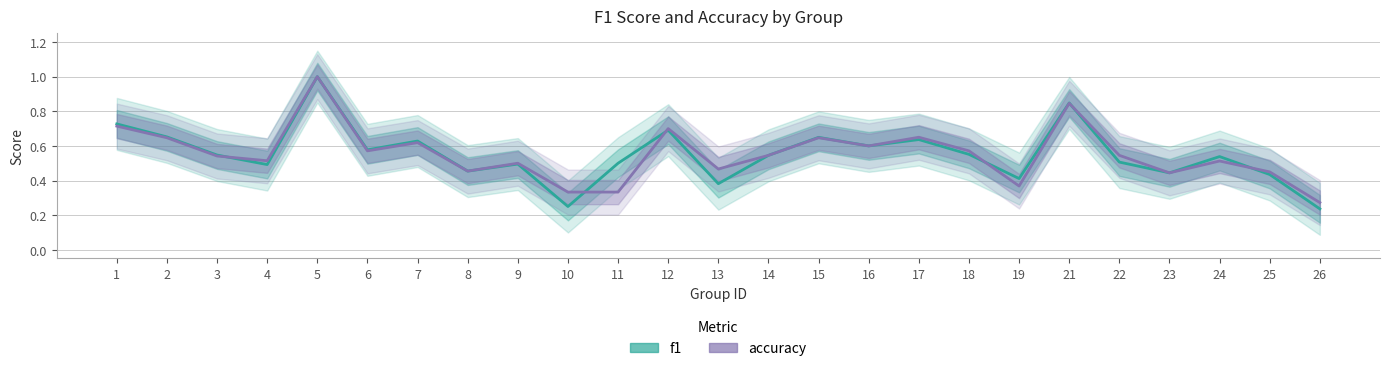

List the series in order of their peak value, highest first.

f1, accuracy